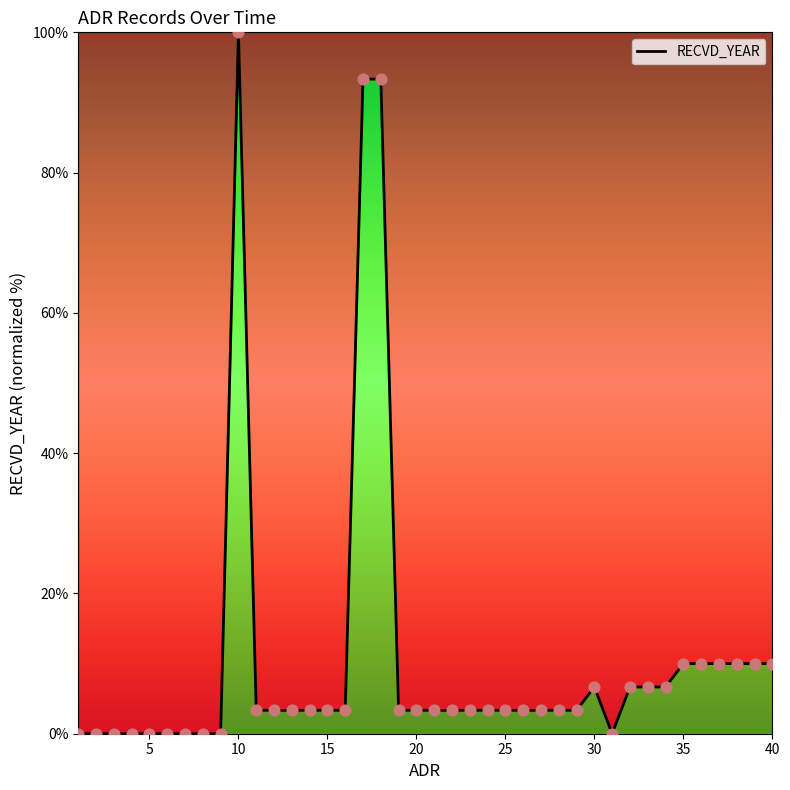

What is the difference between the maximum and minimum values?

100.0